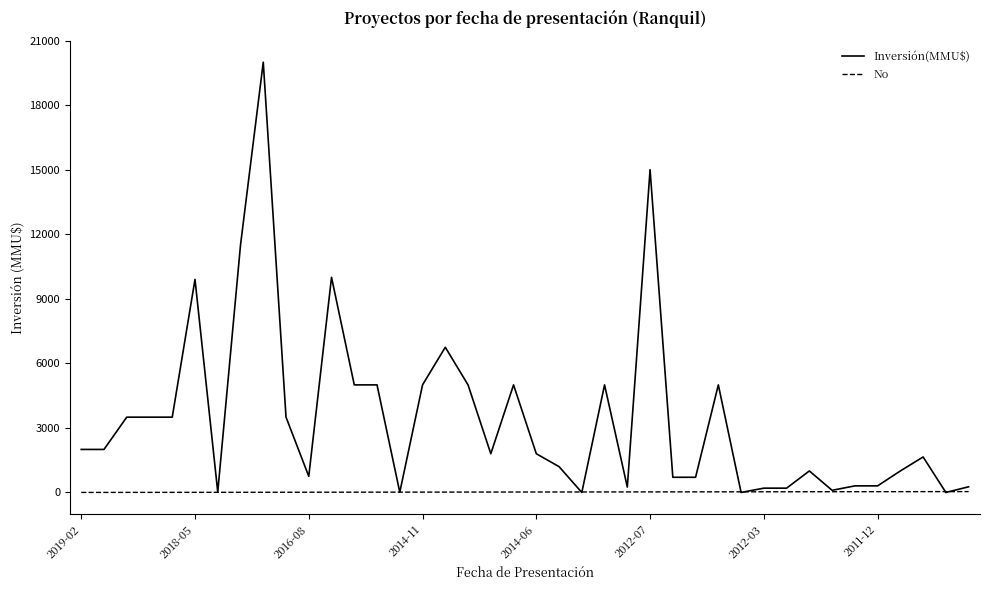

What is the maximum value shown in the chart?

20000